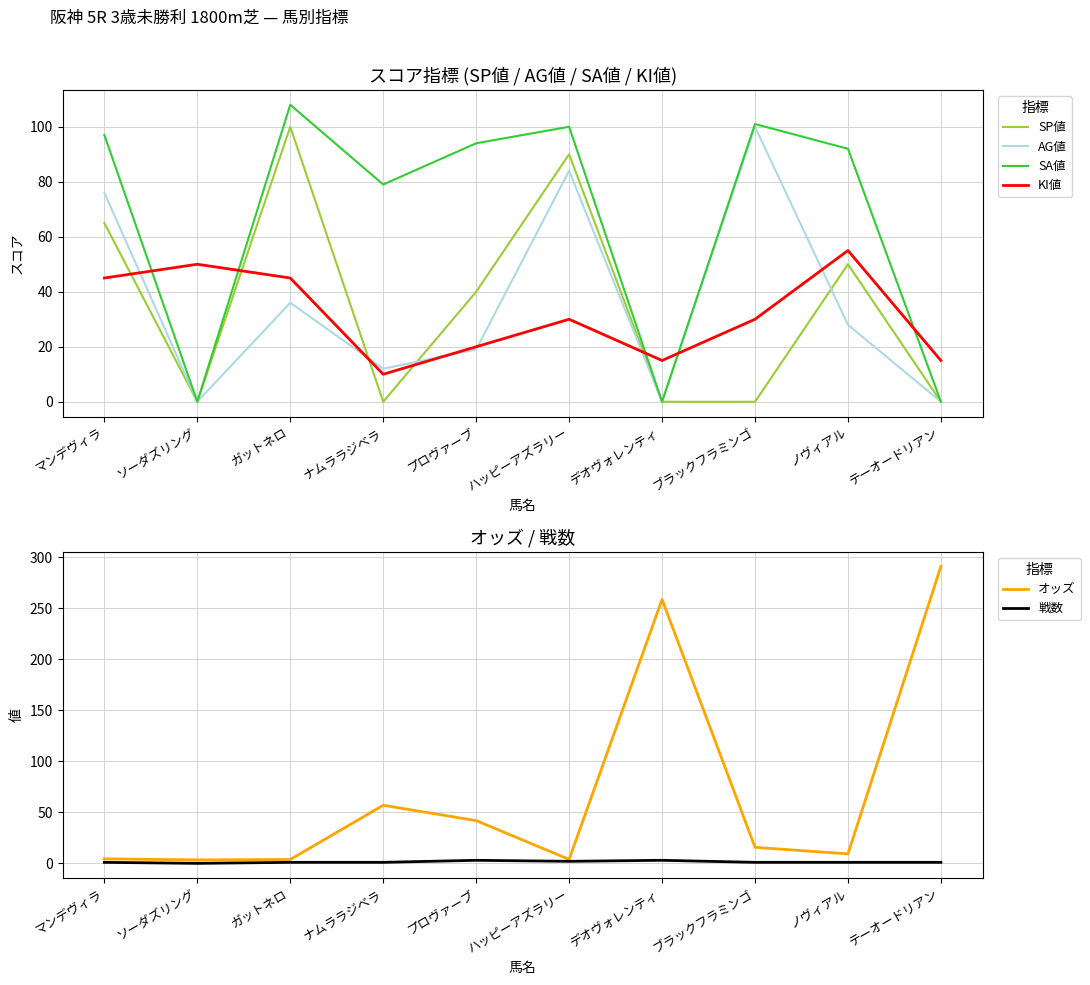

At which category does KI値 reach its first local valley?

ナムララジベラ